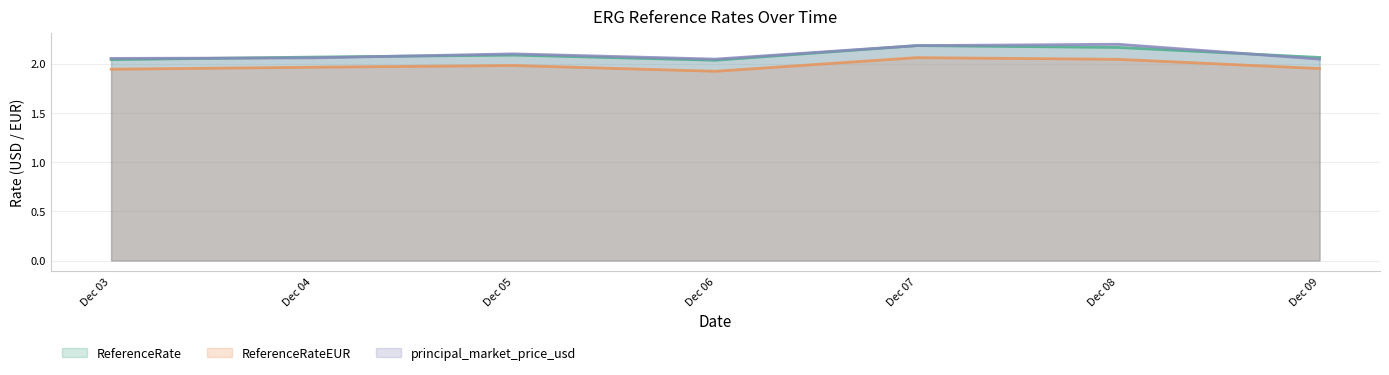

Is the value of ReferenceRate at Dec 04 greater than the value of ReferenceRateEUR at Dec 04?

Yes